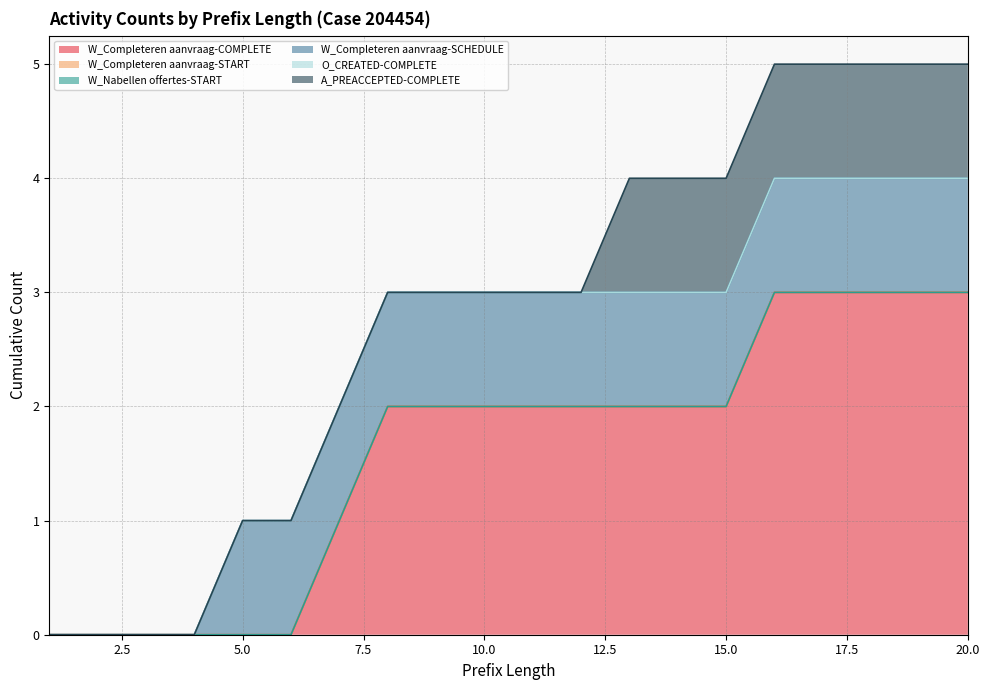

What value does the W_Completeren aanvraag-COMPLETE series have at 17?

3